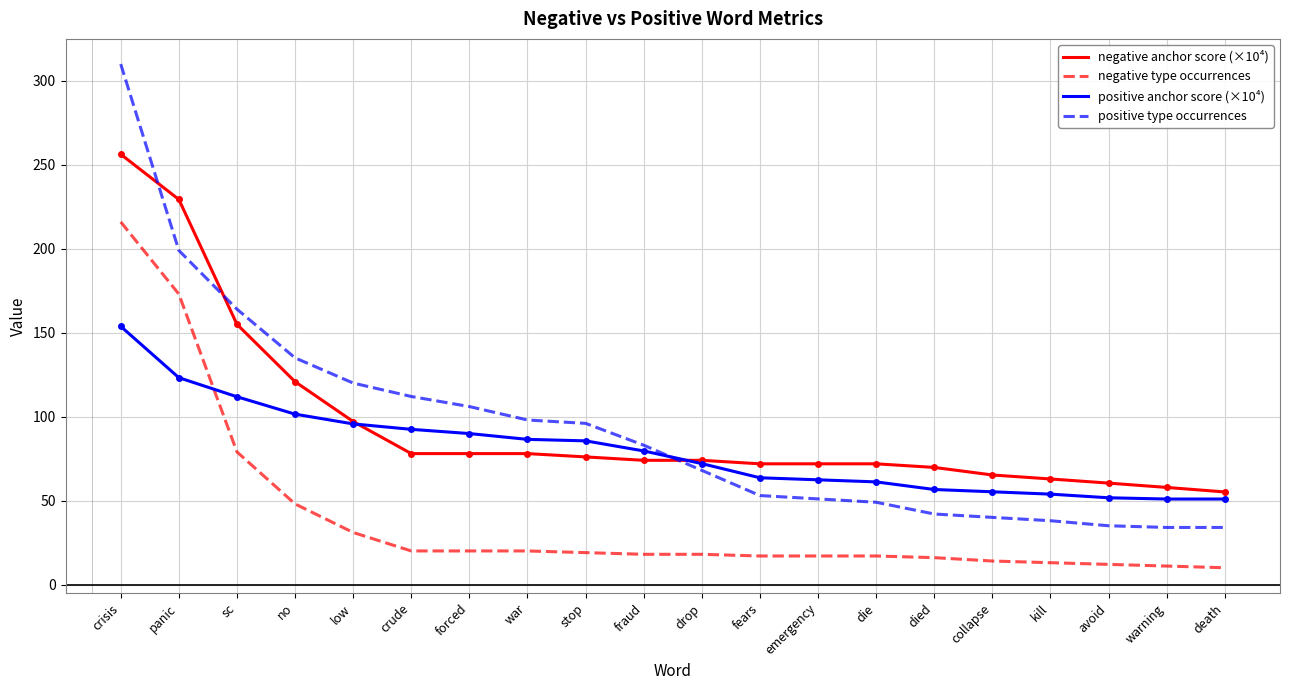

Between crude and war, which series saw the biggest shift?

positive type occurrences